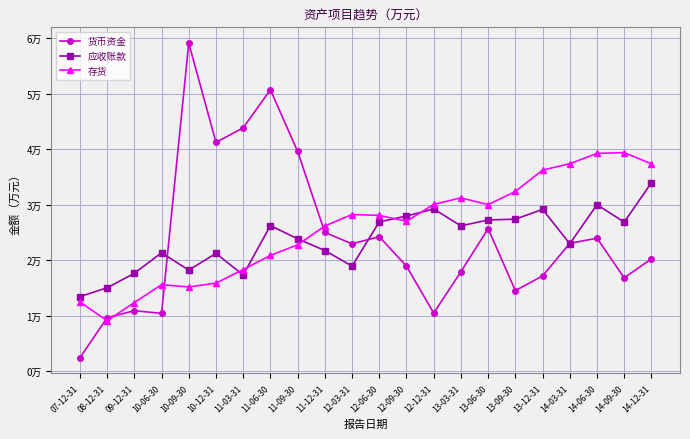

Is it true that 货币资金 equals 18917 at 12-09-30?

True